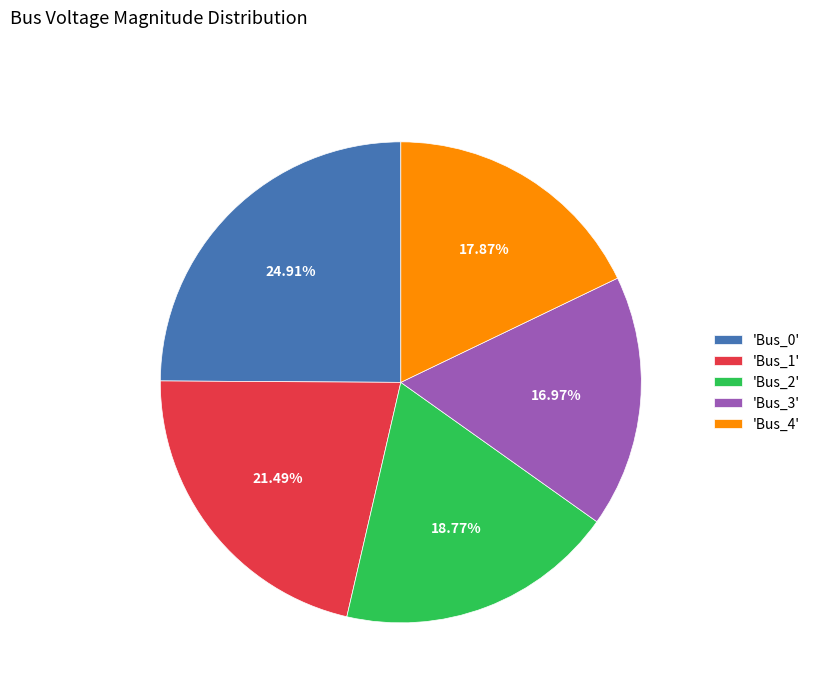

Is the sum of 'Bus_2' and 'Bus_0' greater than half?

No